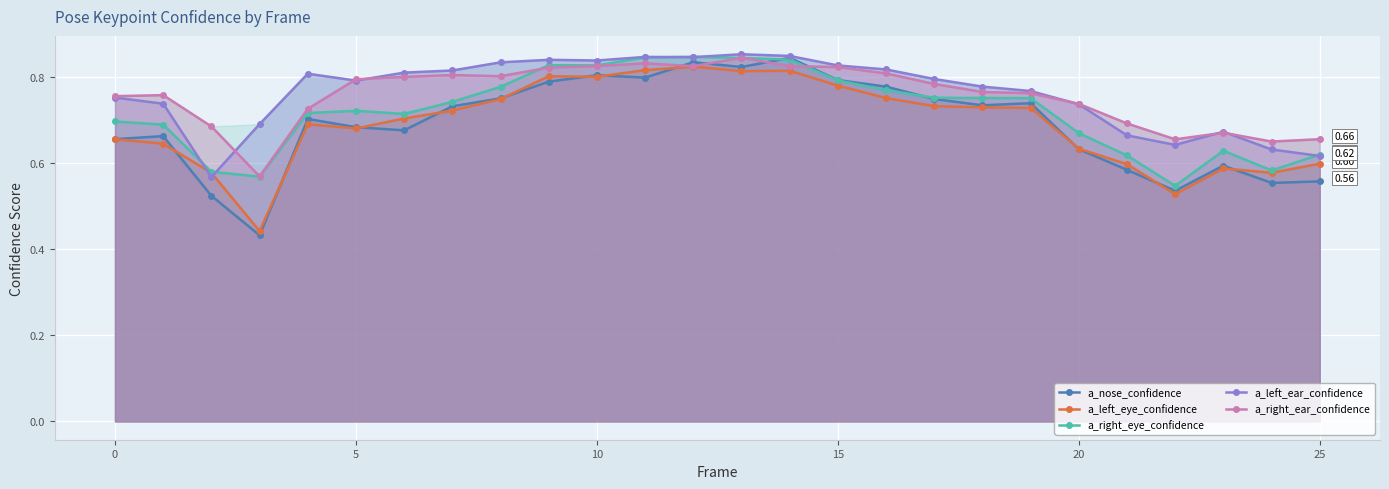

Which series has the largest range (max minus min)?

a_nose_confidence